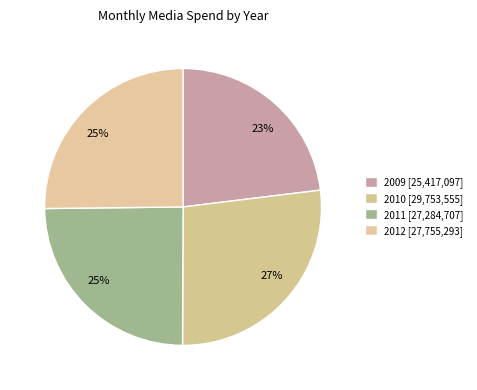

How many slices are in this pie chart?

4